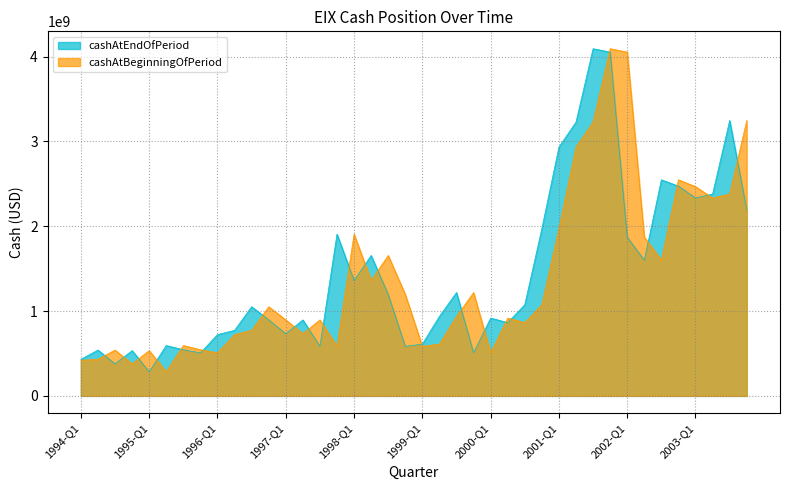

Is it true that cashAtBeginningOfPeriod equals 555722086 at 1996-Q4?

False